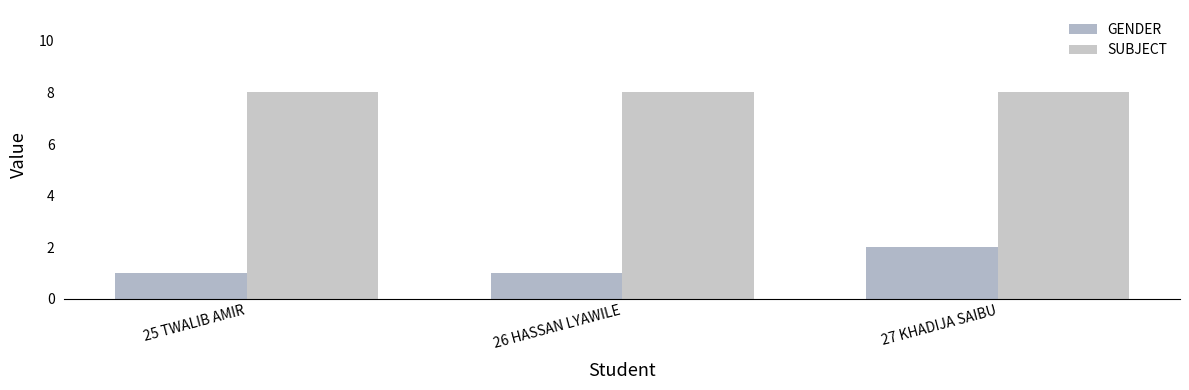

Which has a higher value, 26 HASSAN LYAWILE or 25 TWALIB AMIR?

26 HASSAN LYAWILE